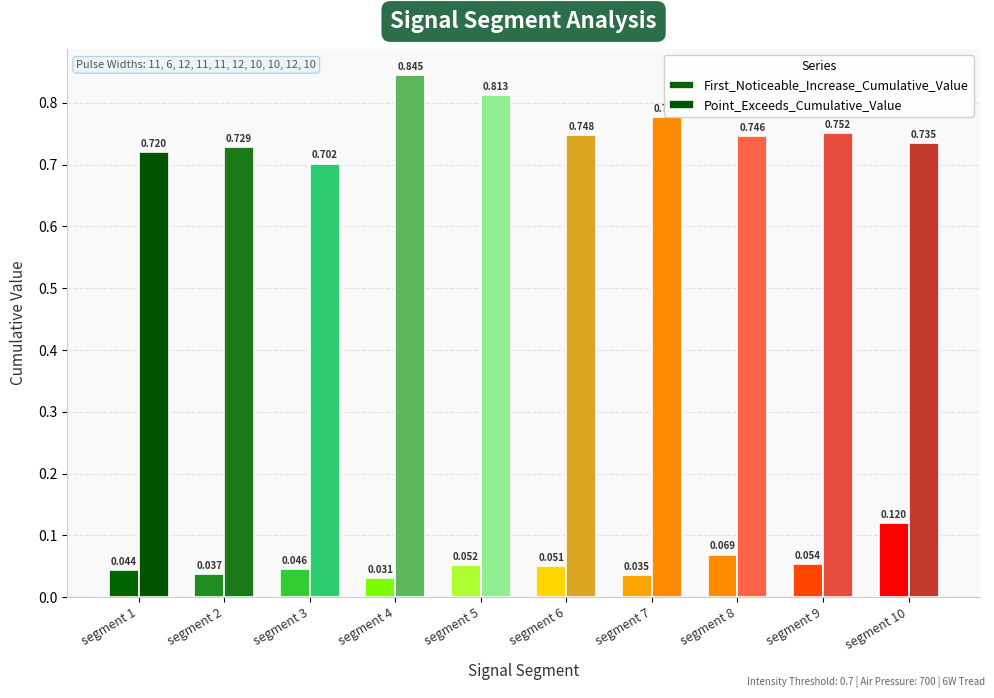

The Point_Exceeds_Cumulative_Value series shows 0.7 at segment 1. True or false?

True